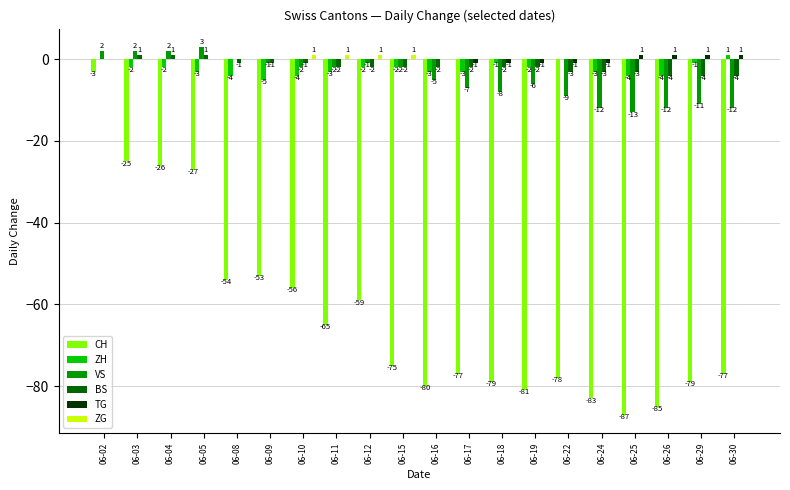

Is the value of CH at 06-11 greater than the value of VS at 06-29?

No